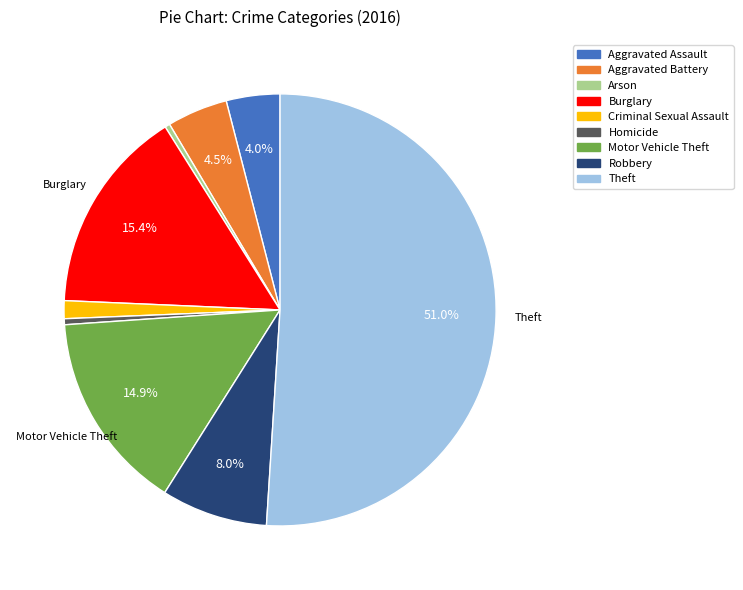

How much of the chart is everything except Motor Vehicle Theft?

85.1%